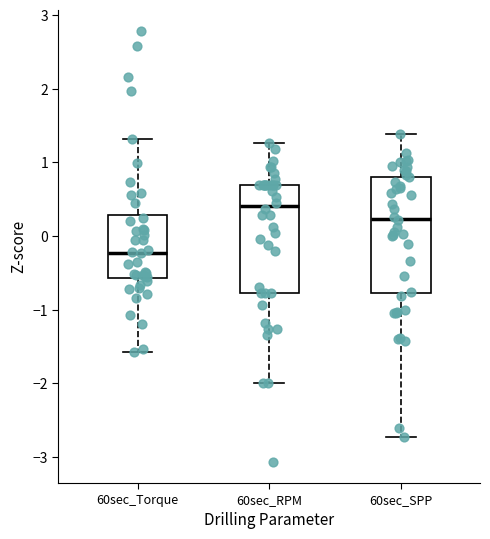

Reading left to right, read every box against the y-axis: the position of its median line, the range the box covers, and the ends of its whiskers. The values are not printed on the chart, so give them approximately, as read against the axis.

60sec_Torque: median -0.2, box -0.6 to 0.3, whiskers -1.6 to 1.3
60sec_RPM: median 0.4, box -0.8 to 0.7, whiskers -2.0 to 1.3
60sec_SPP: median 0.2, box -0.8 to 0.8, whiskers -2.7 to 1.4